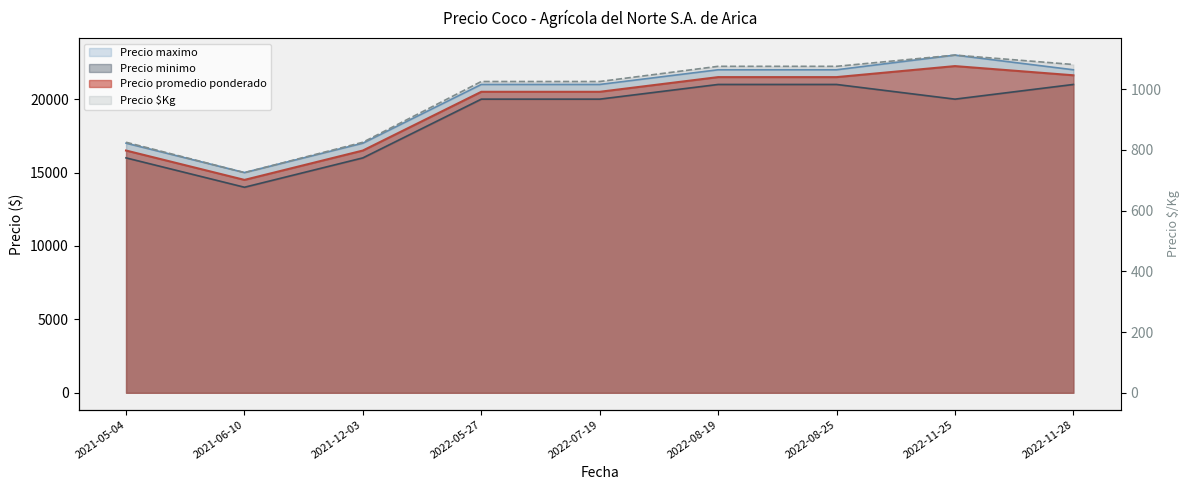

Reading left to right, transcribe all the data shown in this chart.

2021-05-04=825	2021-06-10=725	2021-12-03=825	2022-05-27=1025	2022-07-19=1025	2022-08-19=1075	2022-08-25=1075	2022-11-25=1112	2022-11-28=1081